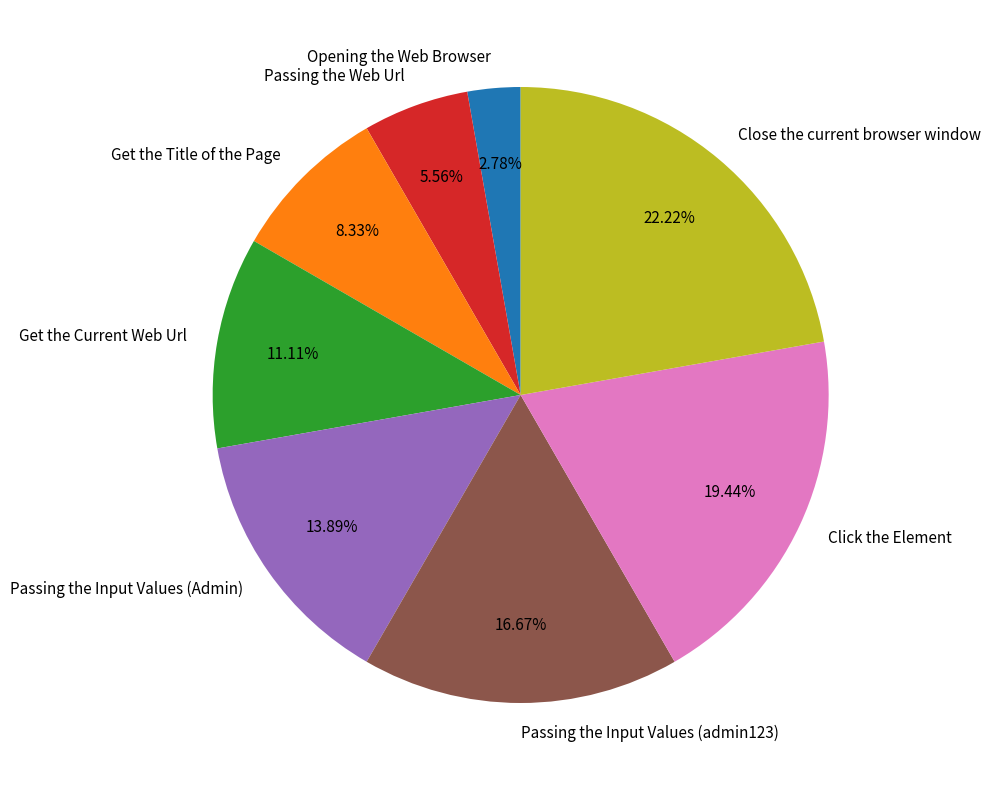

Which slice is the largest?

Close the current browser window